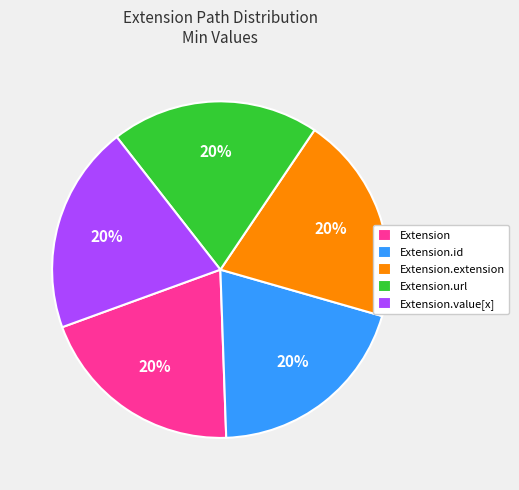

Does any single category account for the majority?

No